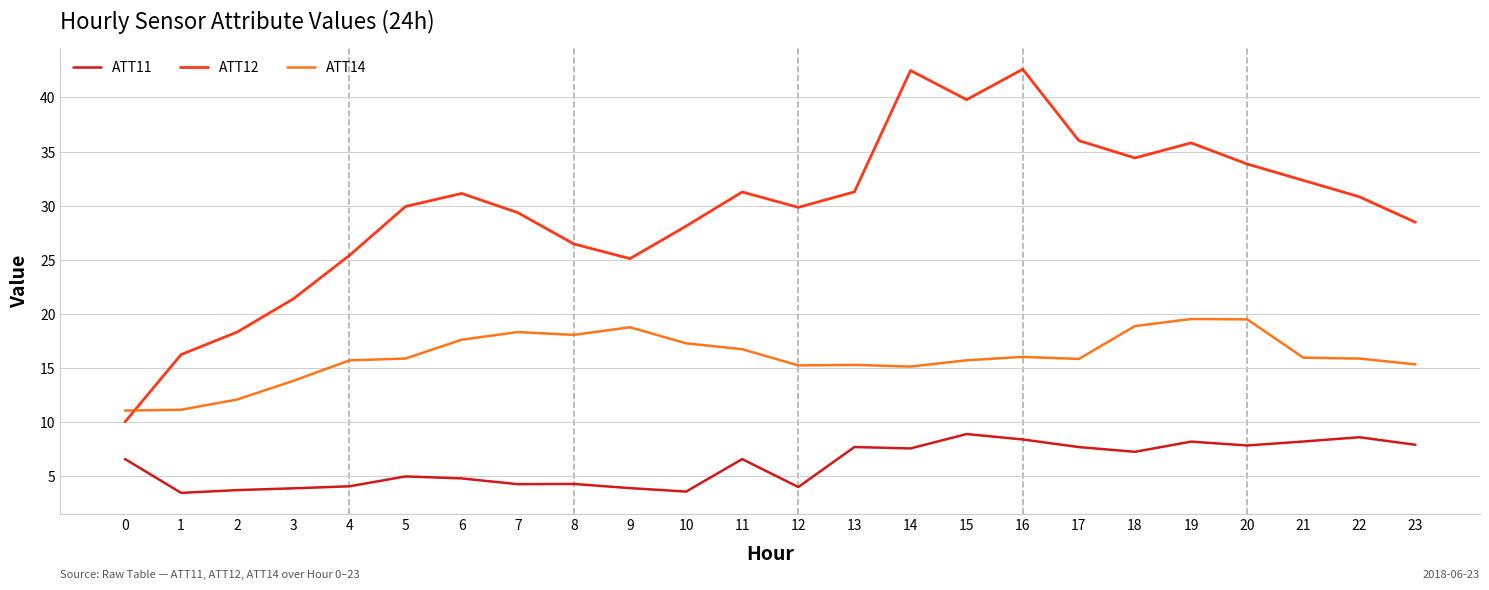

What is the smallest value displayed?

3.5